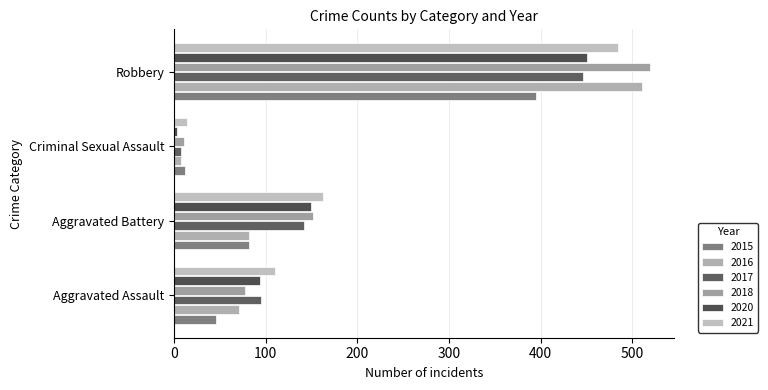

Between Aggravated Battery and Criminal Sexual Assault, which is larger?

Aggravated Battery